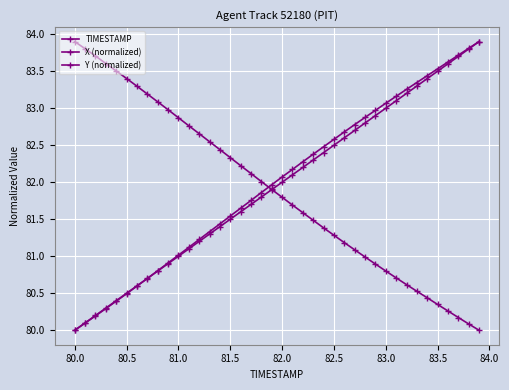

How many distinct data groups are displayed?

3